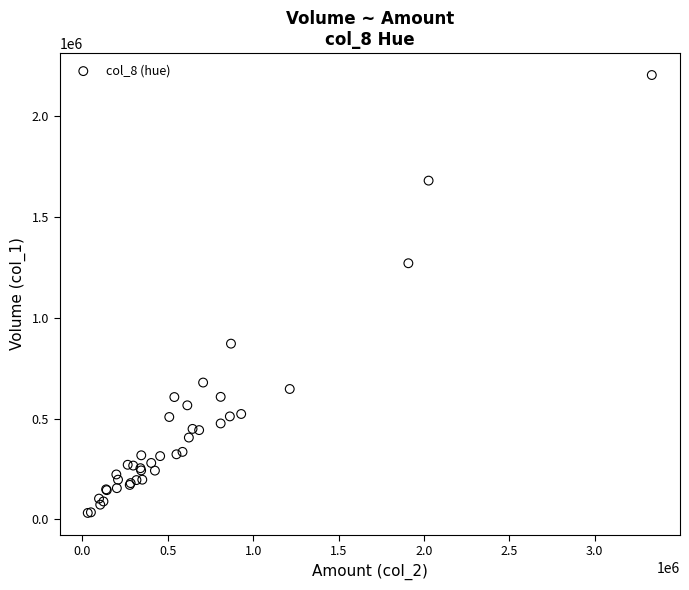

What Y value in the scatter plot is closest to 1118500?

1271000